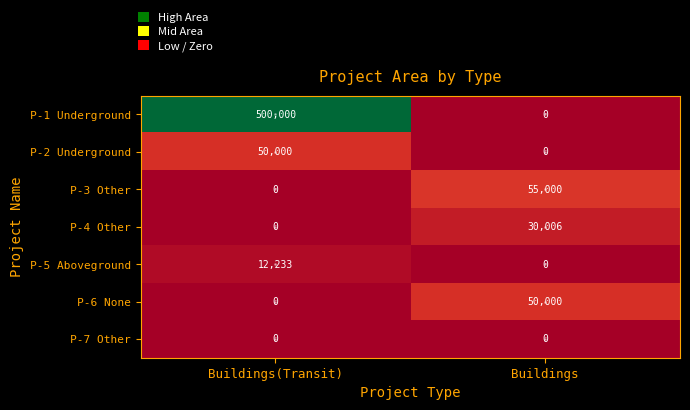

Which series has the widest spread of values?

P-1 Underground